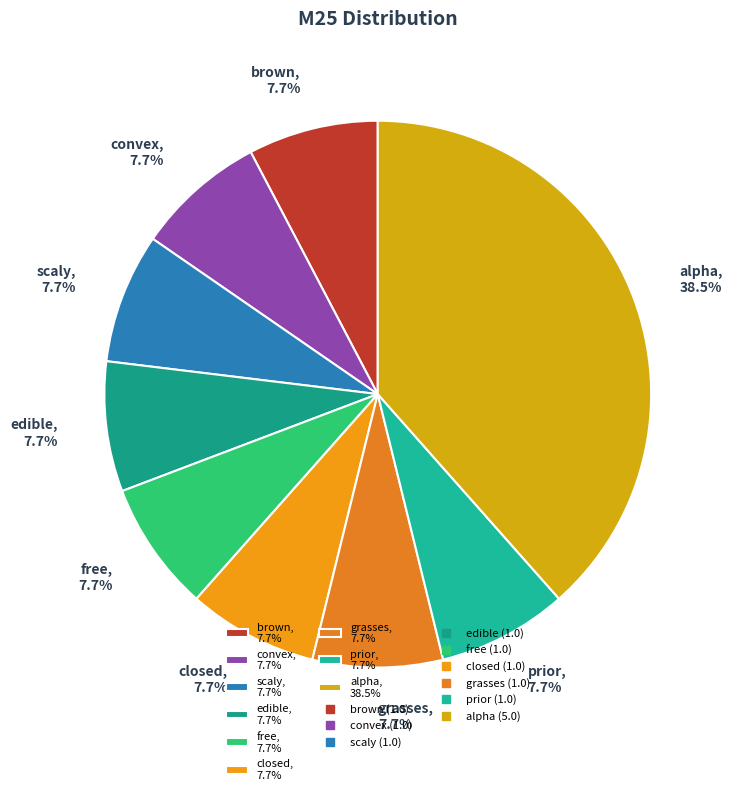

Is the sum of prior, 7.7% and closed, 7.7% greater than half?

No